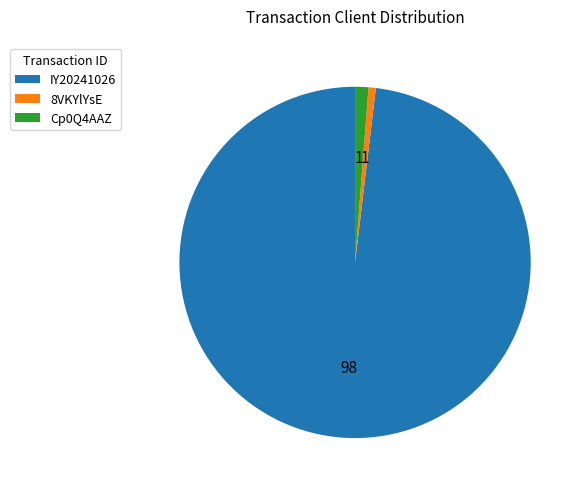

Which slice is the smallest?

8VKYlYsE